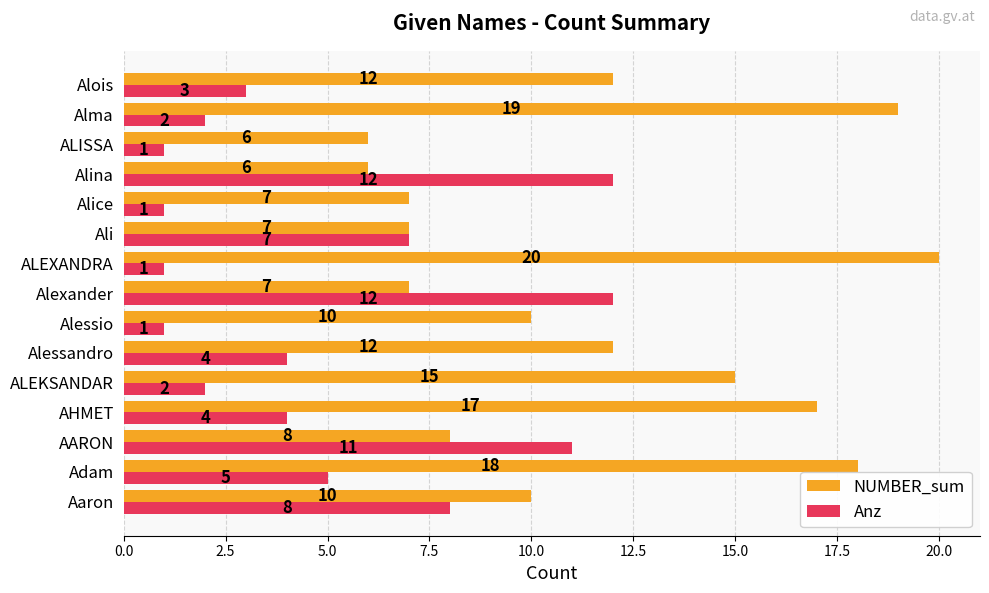

What is the maximum value for NUMBER_sum?

20